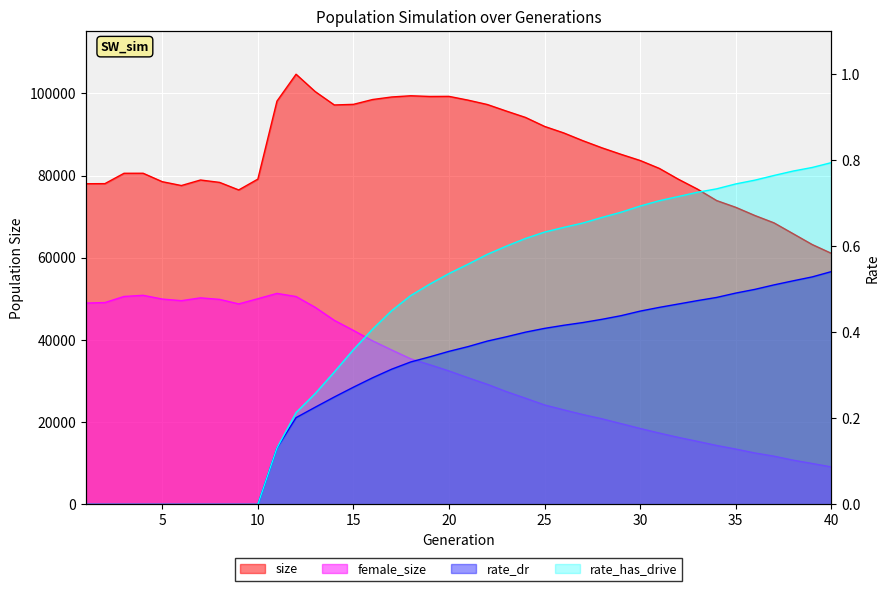

True or false: size has more than 0 points higher than both neighbors.

True